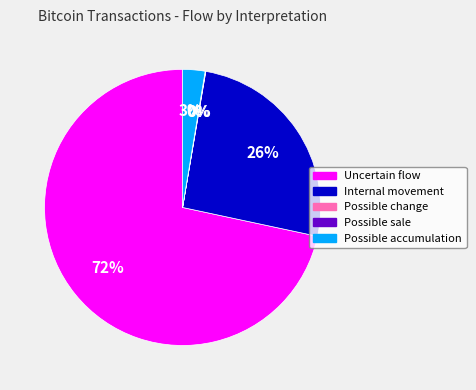

Does any single category account for the majority?

Yes